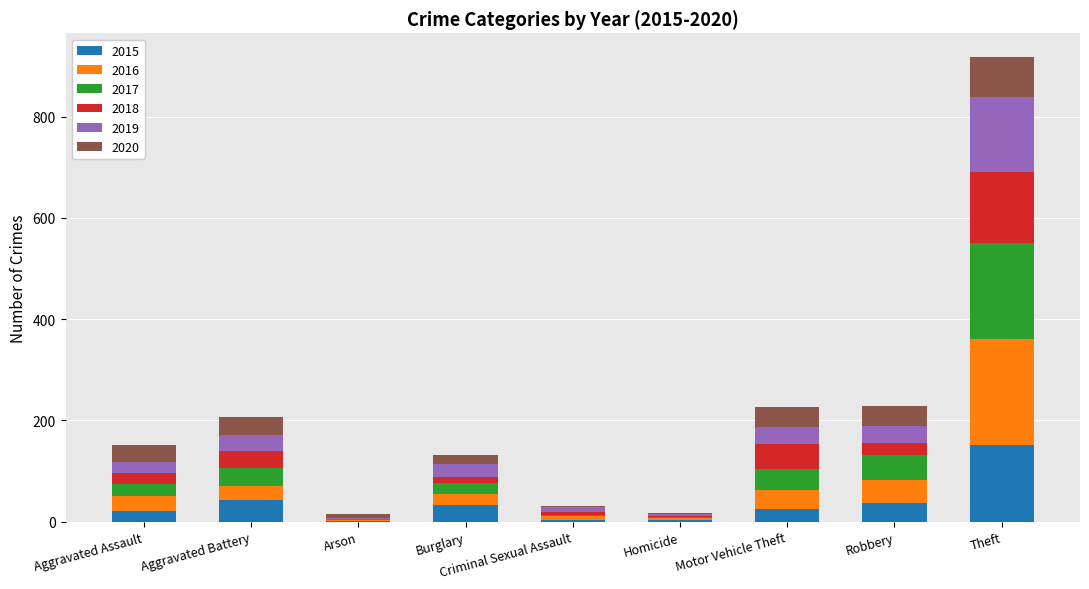

At which category is the sum across all series the highest?

Theft